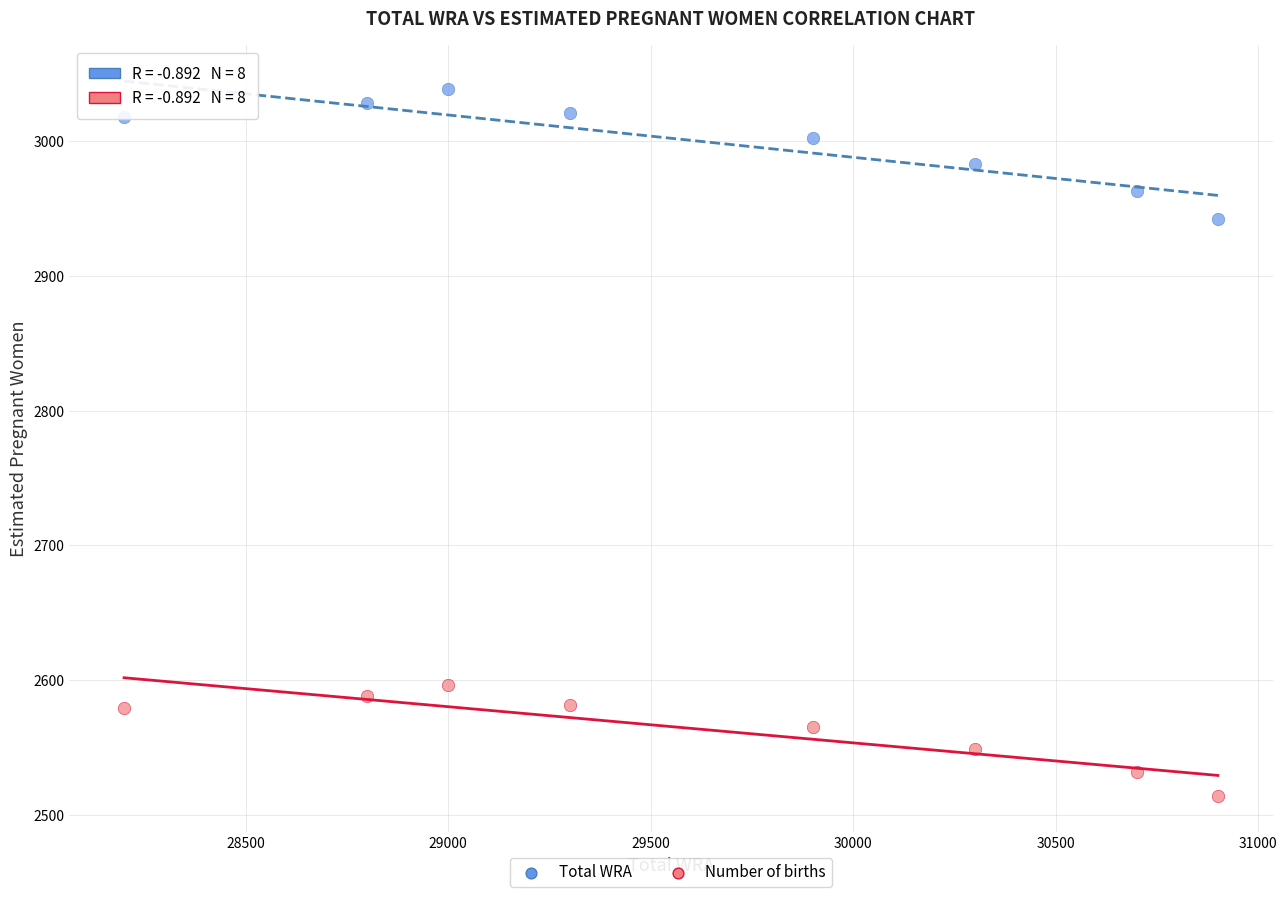

What is the X range (max minus min) for the scatter plot?

2700.0